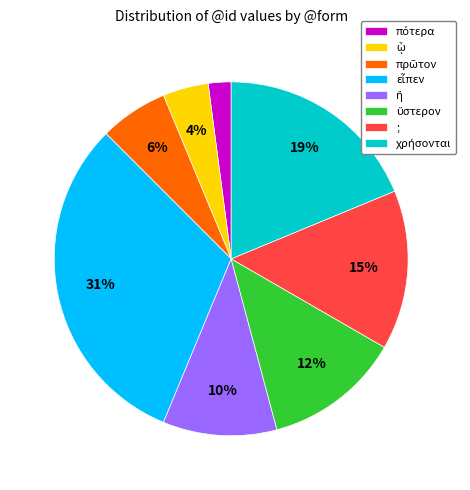

To the nearest percent, what is the average slice percentage?

12%